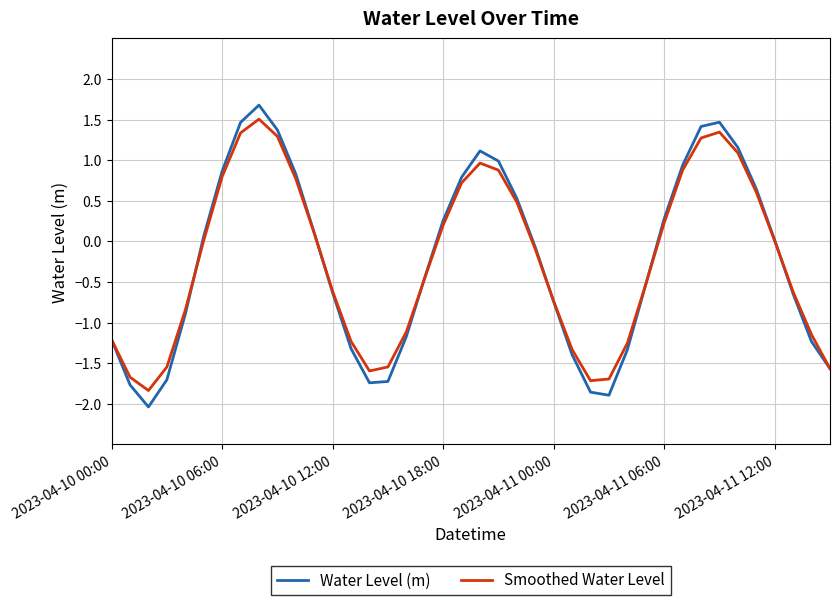

In Smoothed Water Level, how many points are higher than both neighbors (excluding endpoints)?

3